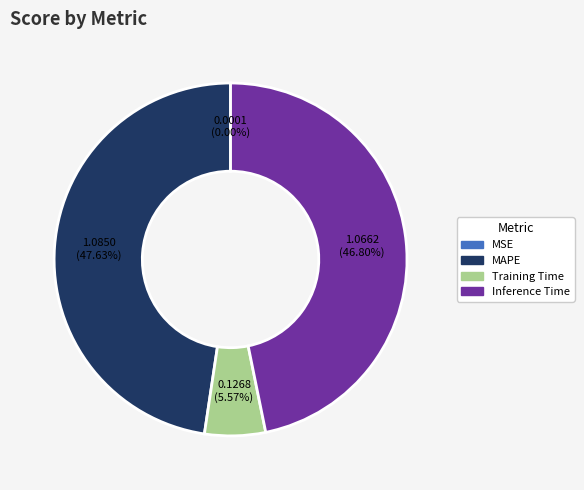

Does any single category account for the majority?

No